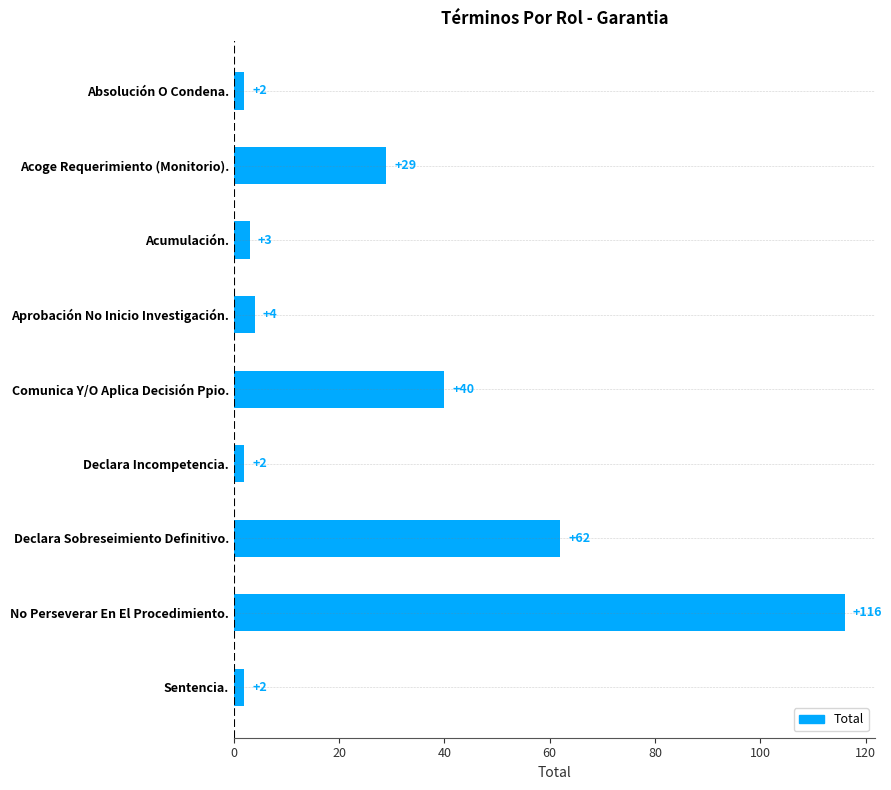

What is the difference between the maximum and minimum values?

114